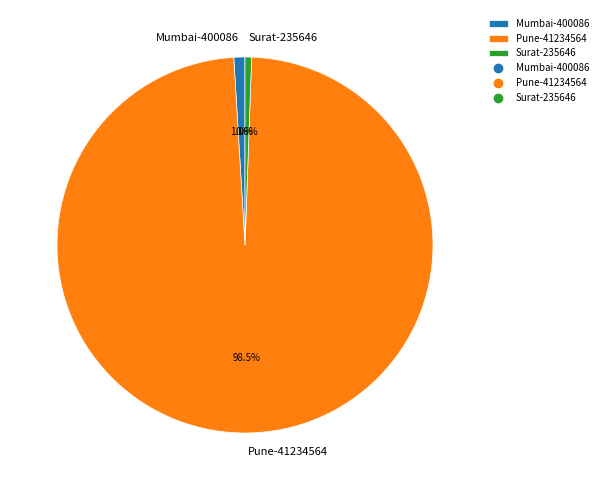

How many segments does this pie chart have?

3